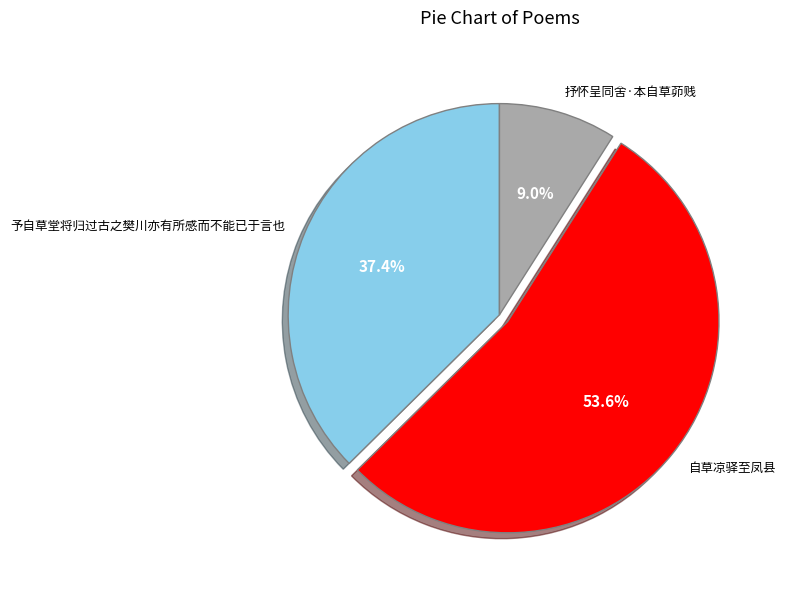

Does 自草凉驿至凤县 account for over 50% of the chart?

Yes